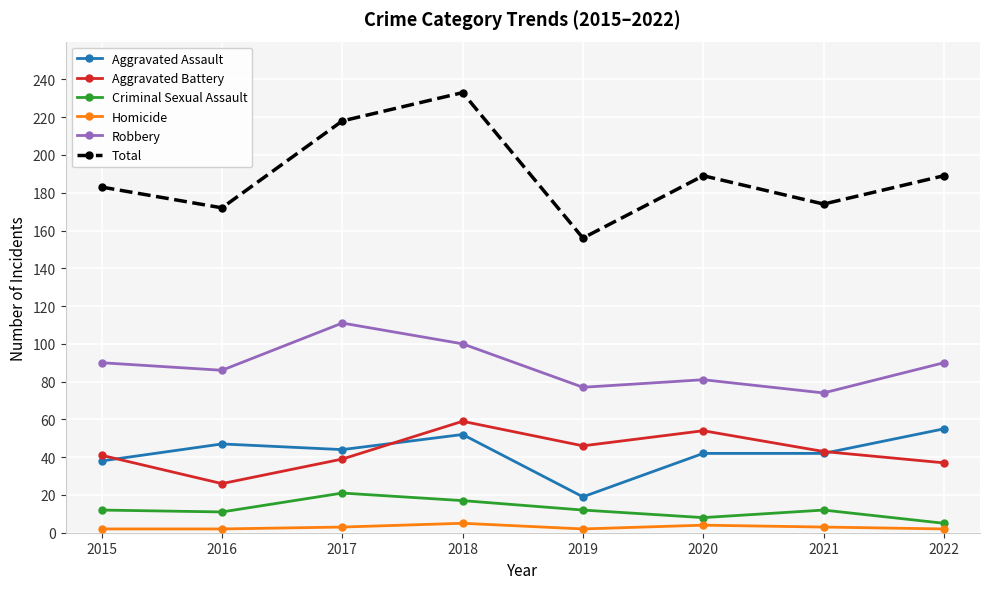

What is the difference between the second highest and second lowest values in the Total series?

46